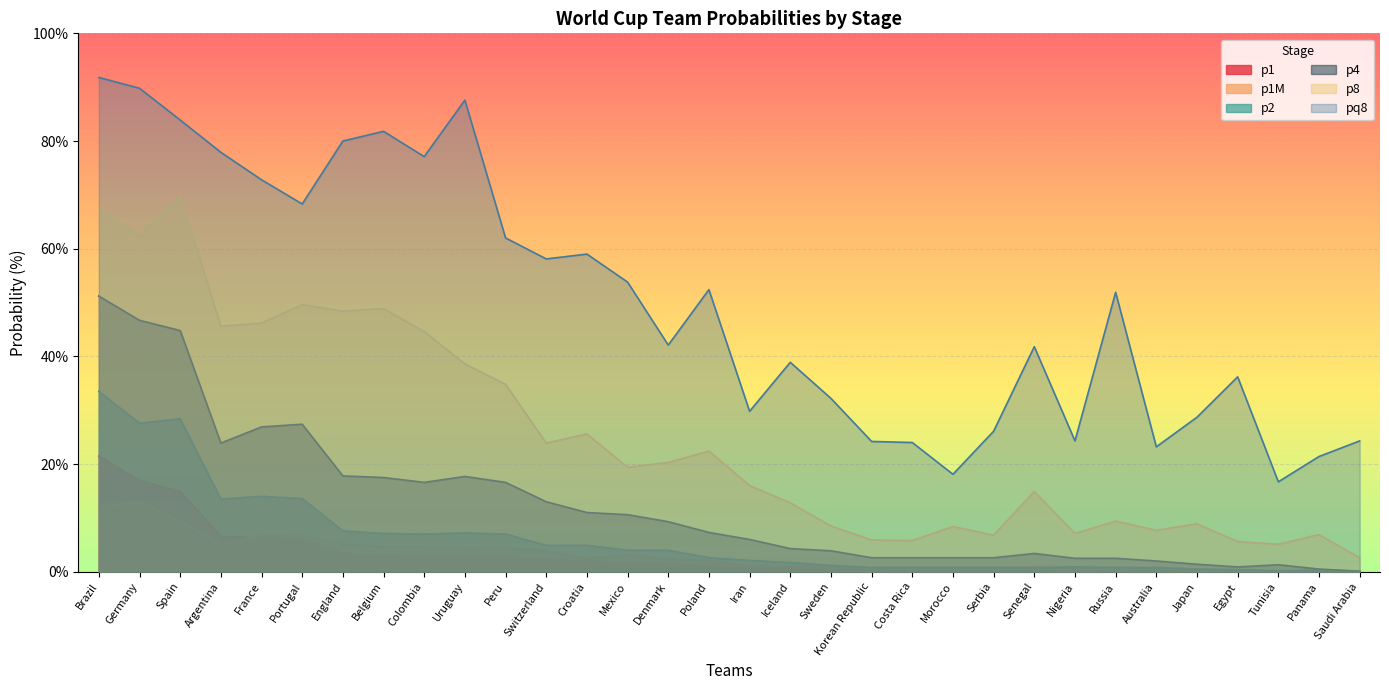

The p2 series shows 1.1 at Serbia. True or false?

False